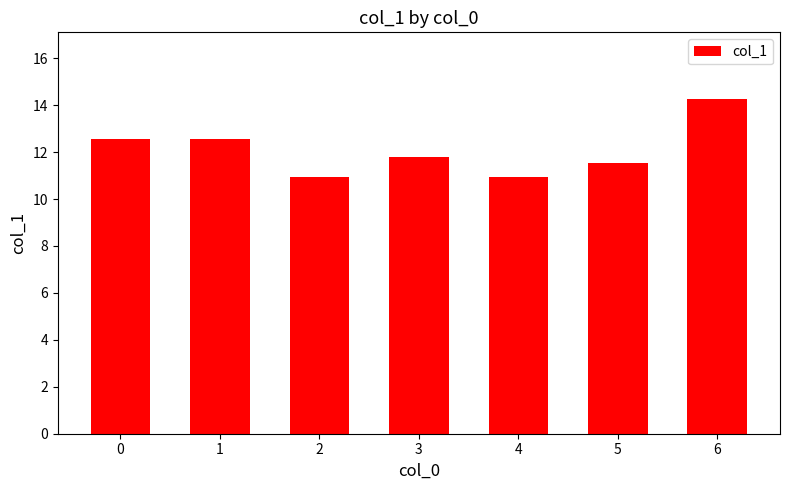

Does the chart contain any negative values?

No